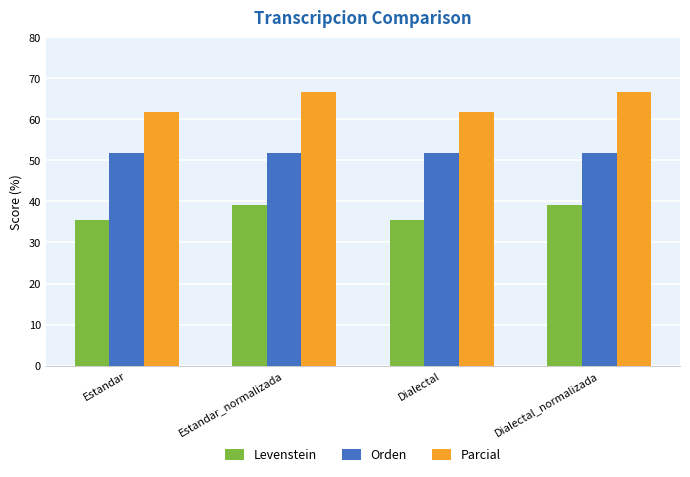

How many bars are there in total?

12